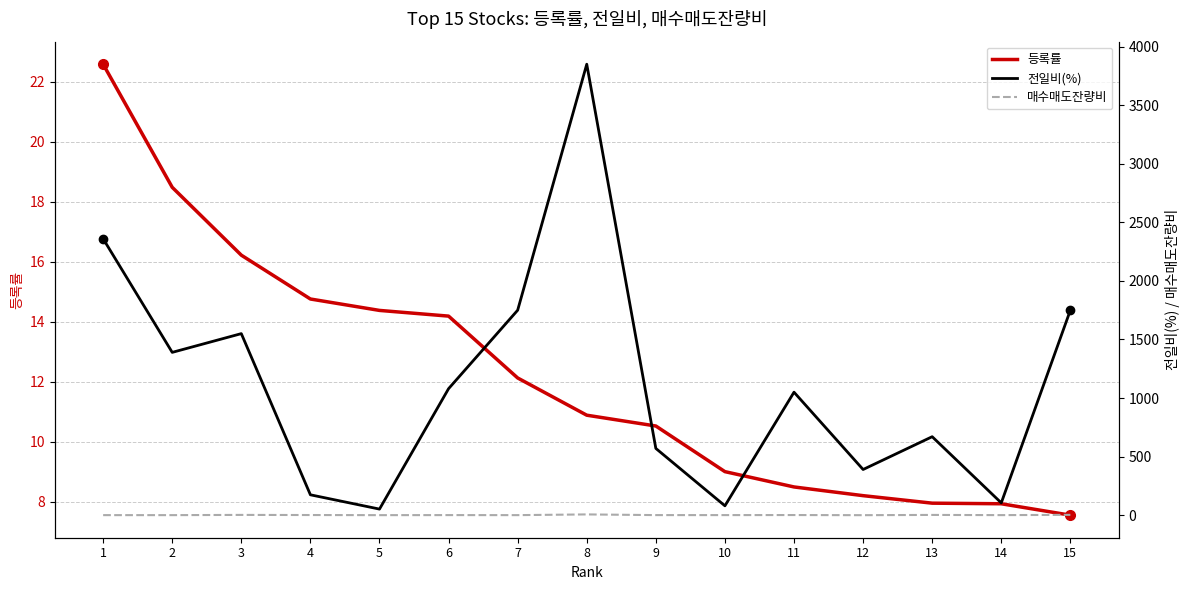

What is the difference between the 등록률 values at 3 and 14?

8.3